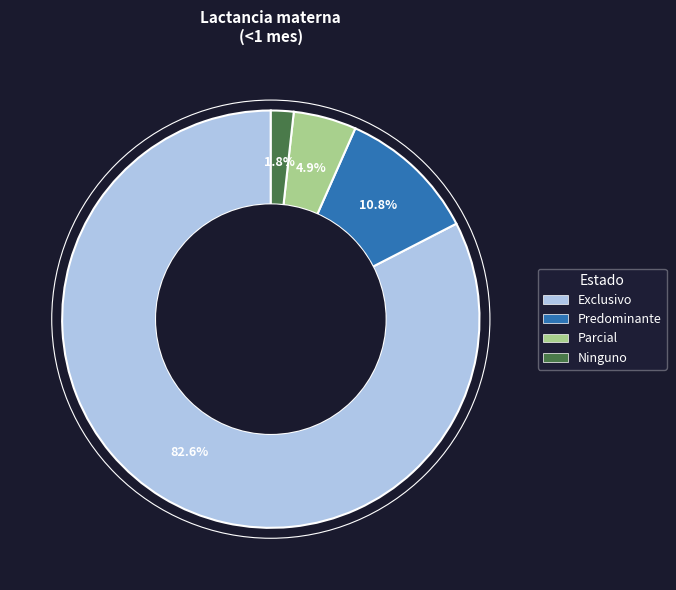

To the nearest percent, what is the combined percentage of Ninguno and Parcial?

7%